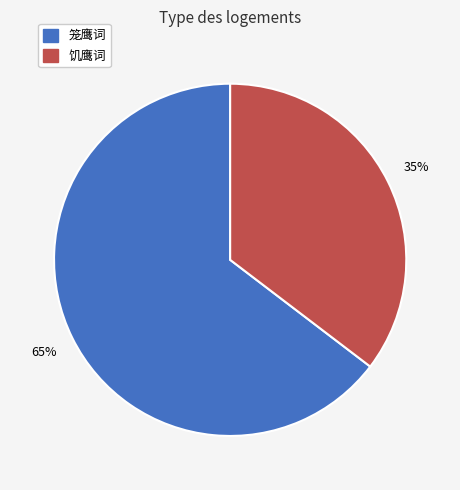

Between 饥鹰词 and 笼鹰词, which is larger?

笼鹰词